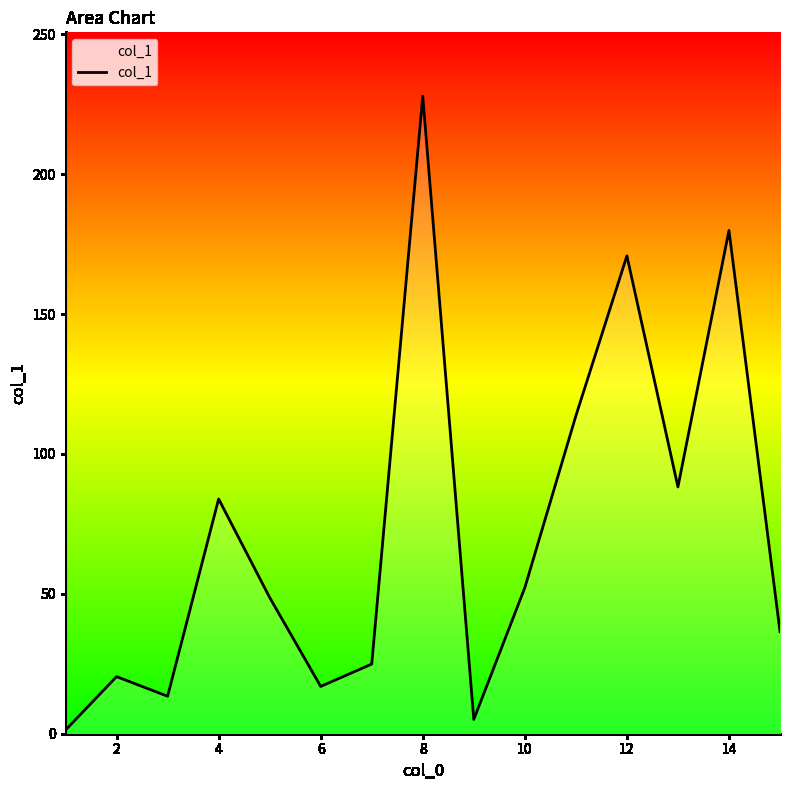

What is the greatest value displayed?

227.9